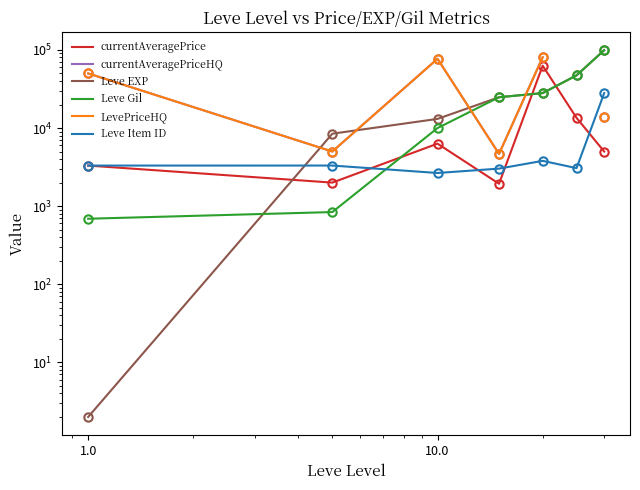

True or false: Leve EXP has more than 1 interior local peaks.

False